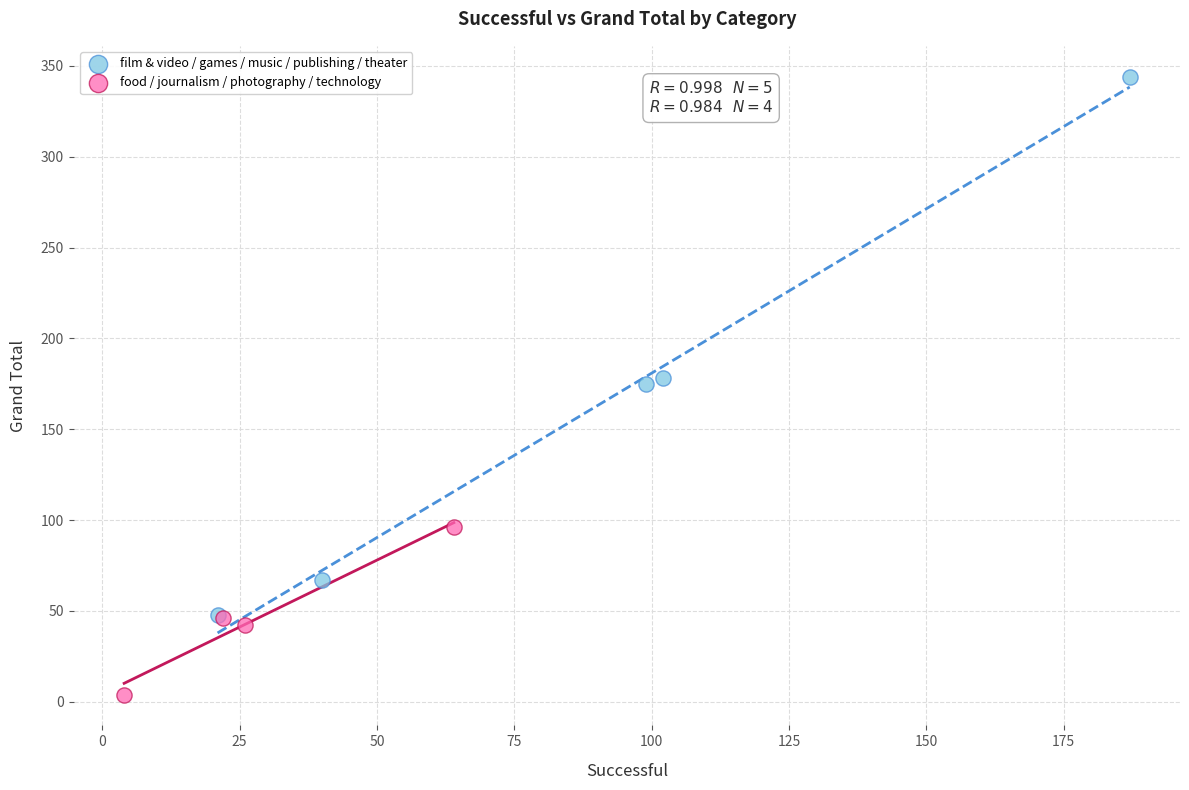

What are all the series names shown in the legend?

film & video / games / music / publishing / theater, food / journalism / photography / technology